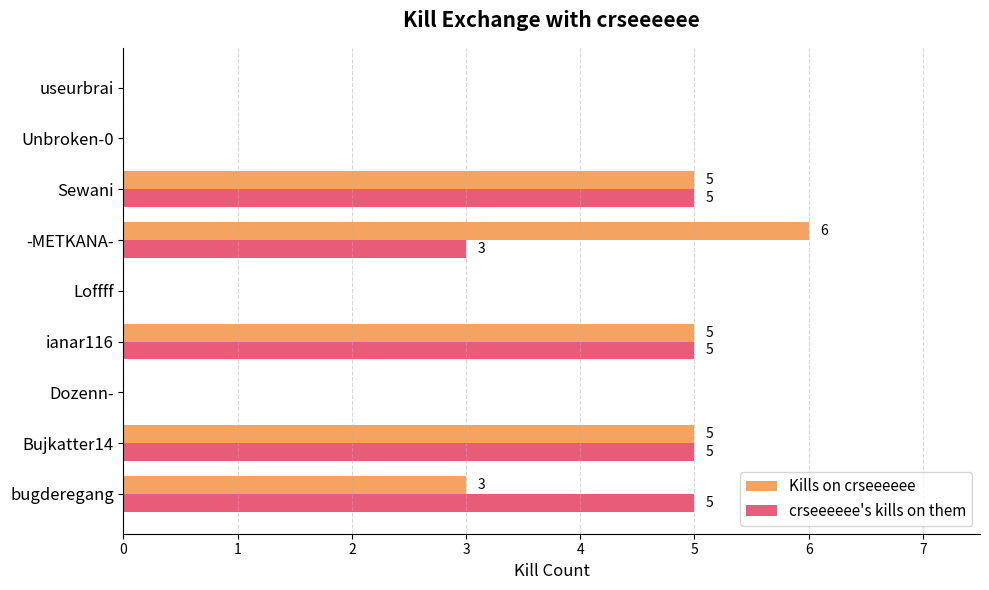

At which label is crseeeeee's kills on them closest to 2?

-METKANA-